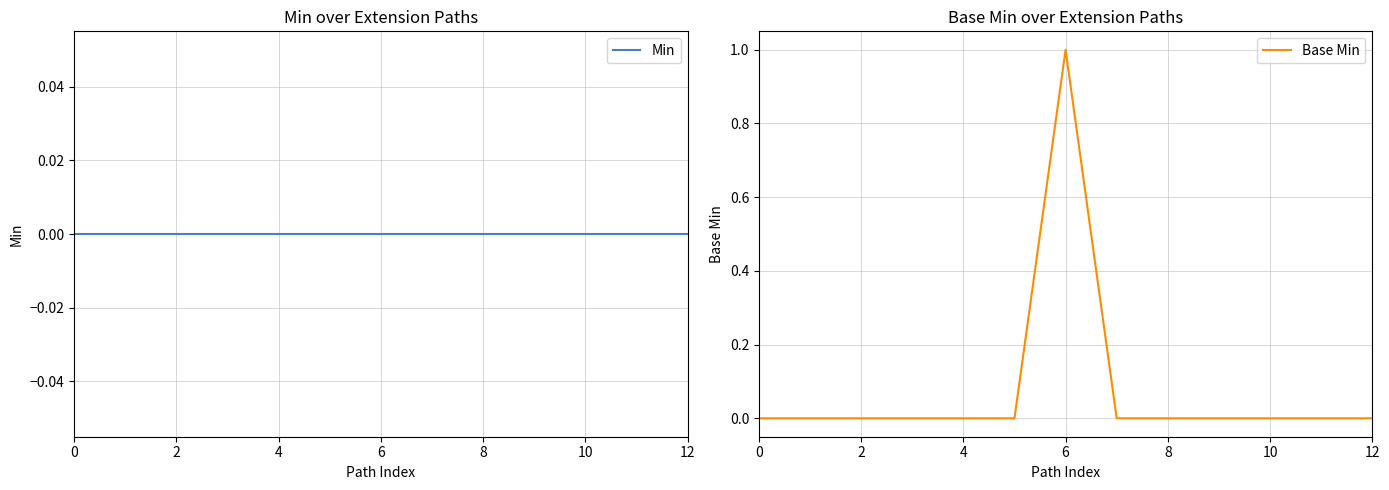

Rank the series by their average value, from lowest to highest.

Min, Base Min